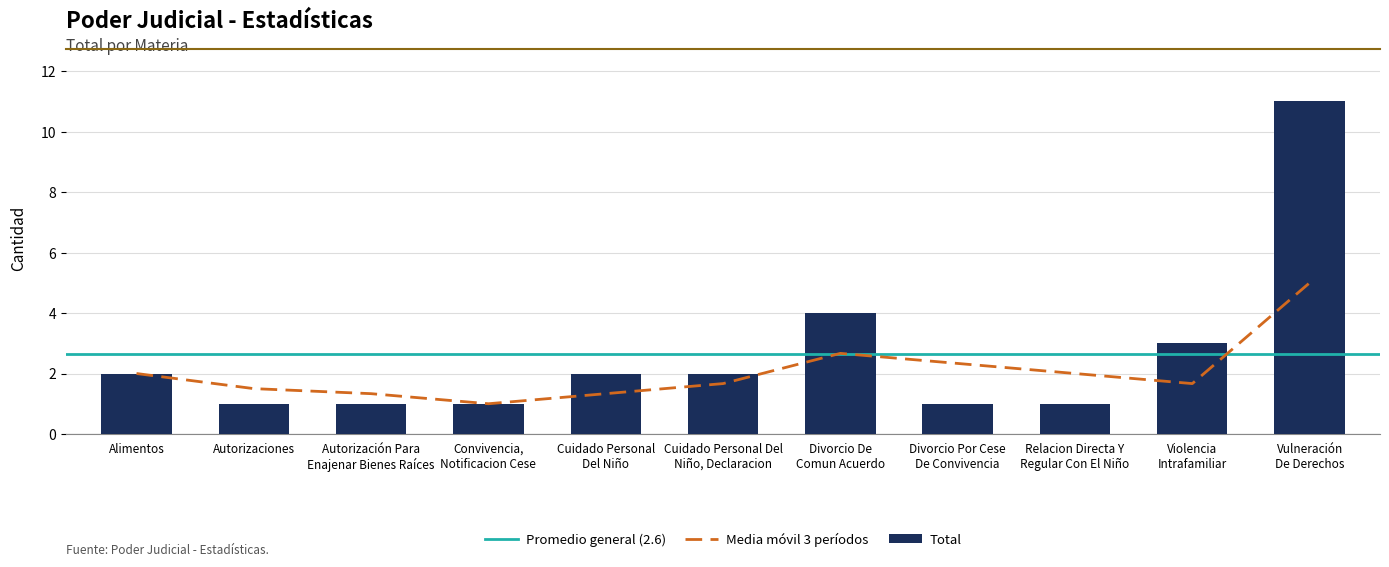

What is the greatest value displayed?

11